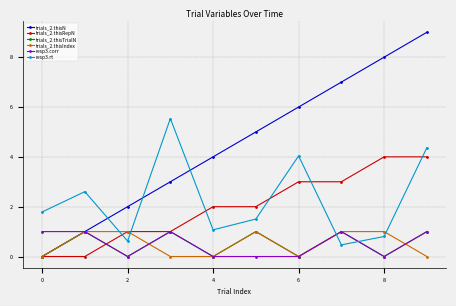

True or false: trials_2.thisN has more than 2 points higher than both neighbors.

False